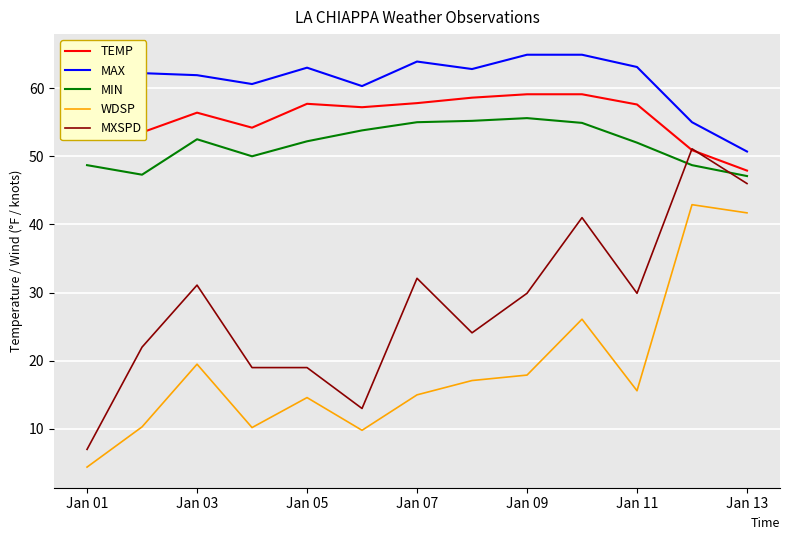

Count the number of data series in this chart.

5